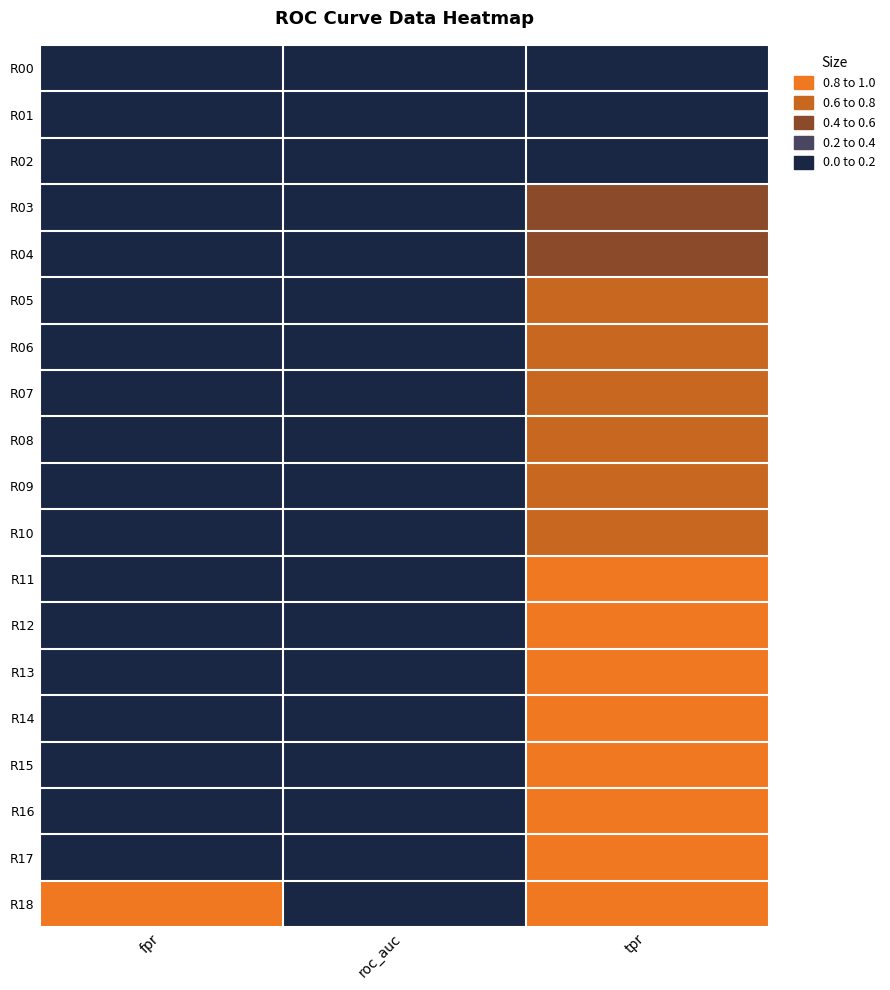

What is the total value across all series at fpr?

4